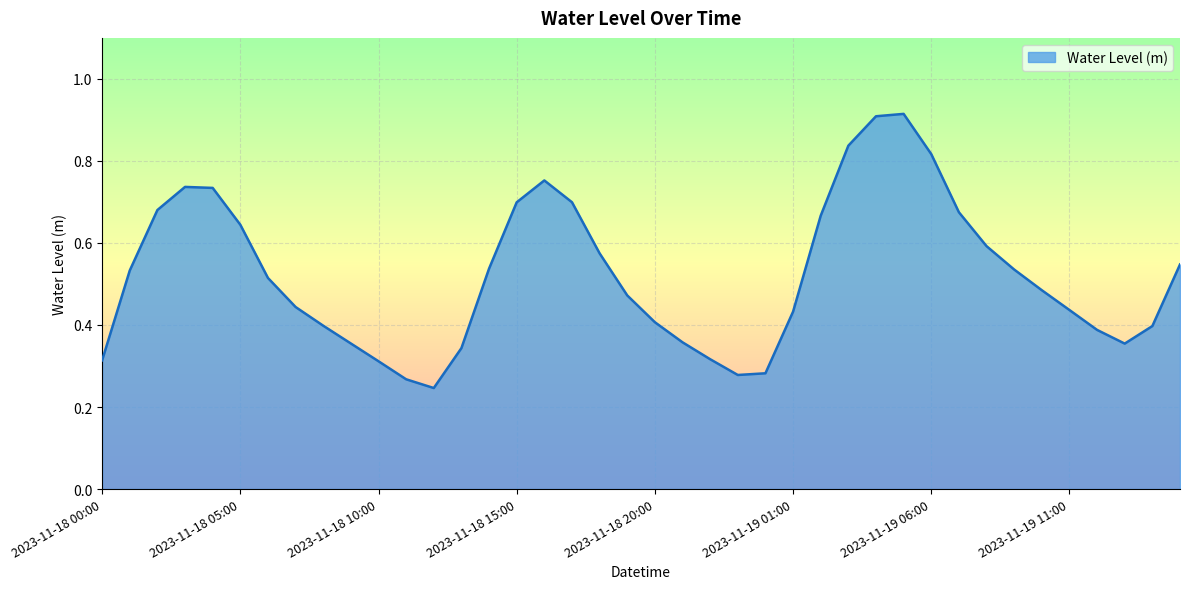

True or false: the data has more than 0 interior local peaks.

True